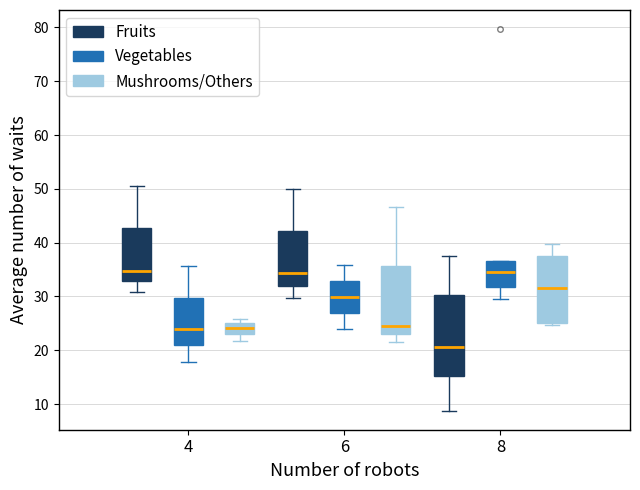

Which box is the tallest, from its lower edge to its upper edge?

8 (Fruits)